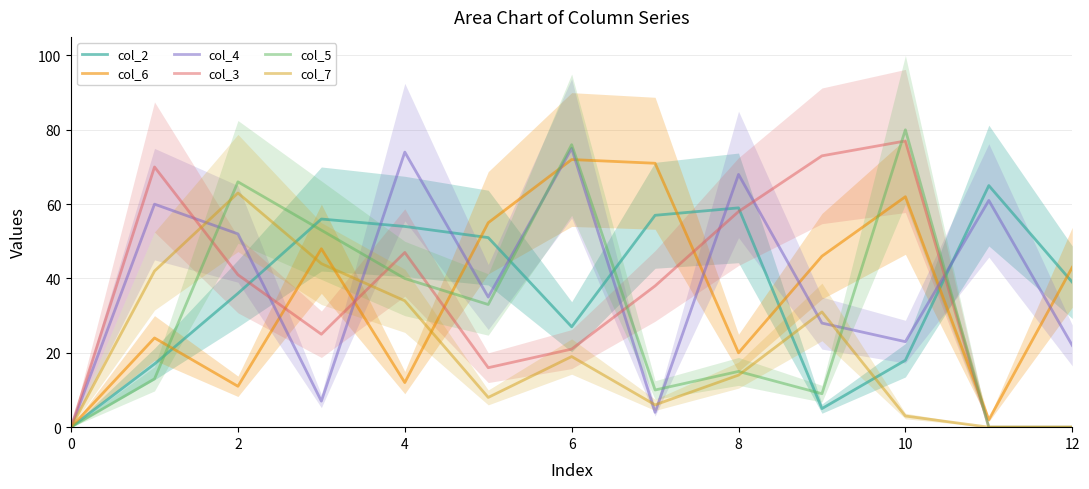

How many lines are shown in the chart?

6